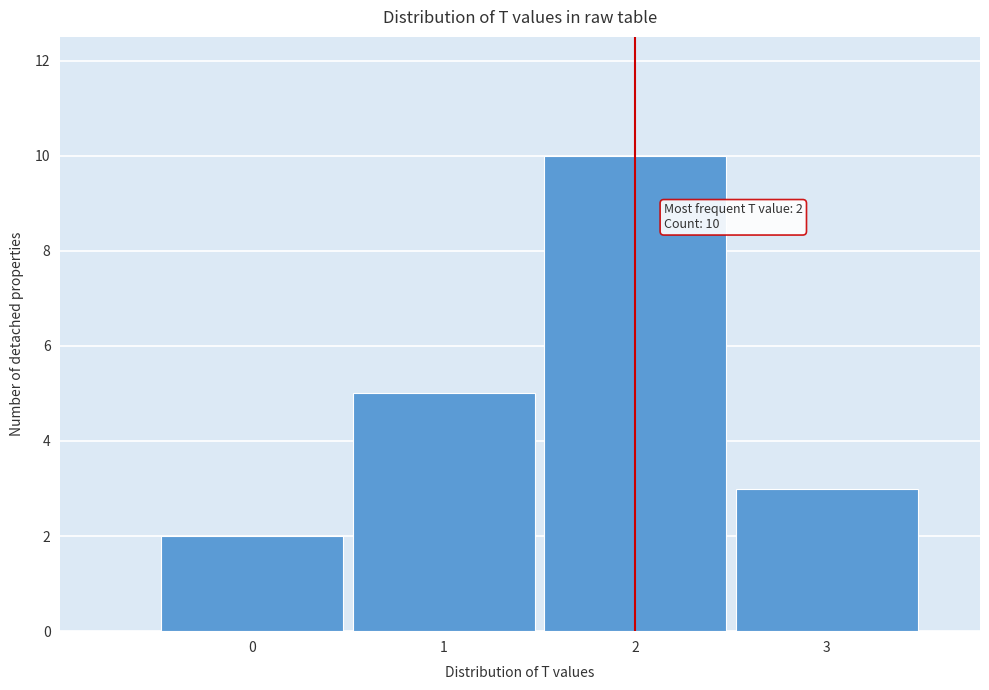

Reading left to right, extract all data points from this chart.

2	5	10	3